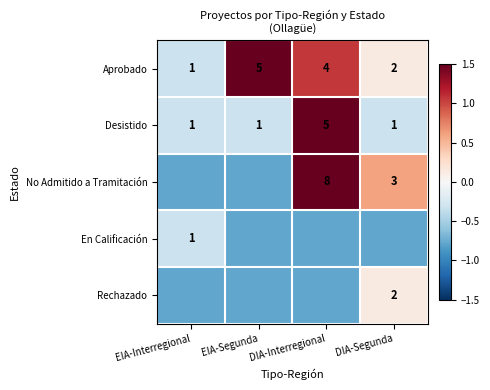

At how many categories does at least one series exceed 0?

3